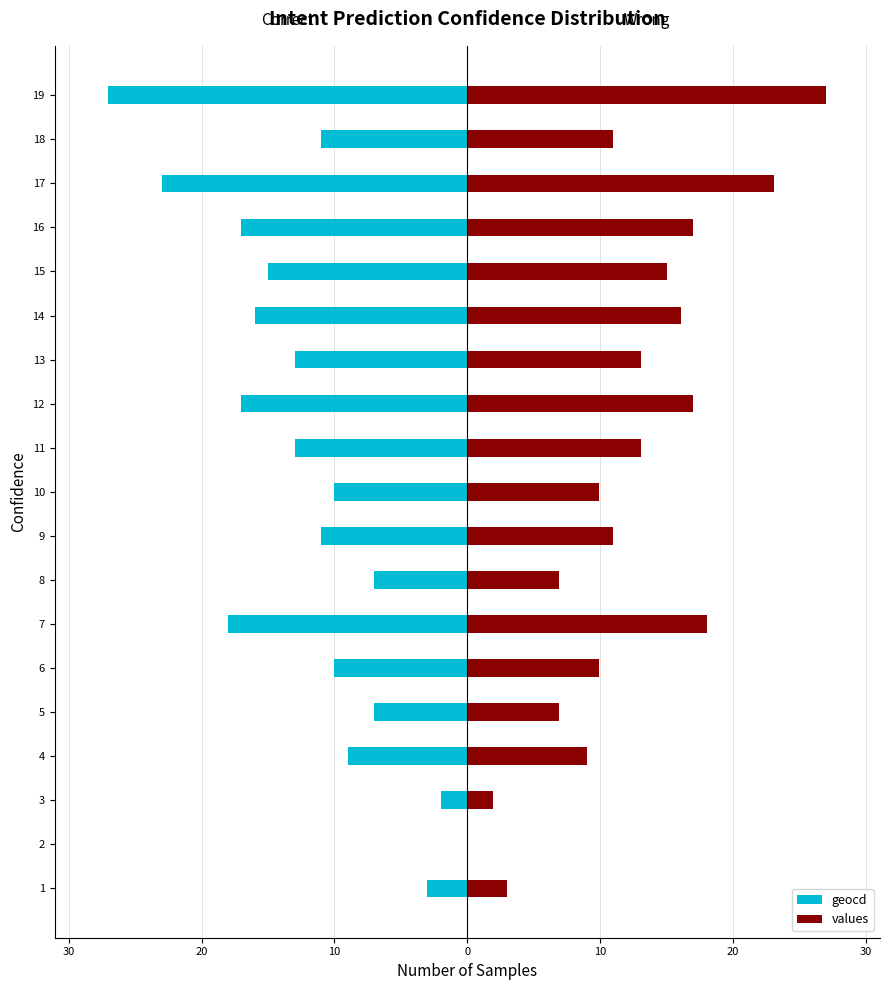

How many groups of bars are there?

19